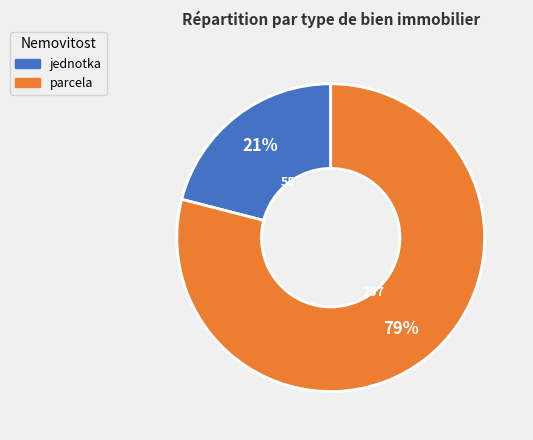

How many slices are in this pie chart?

2